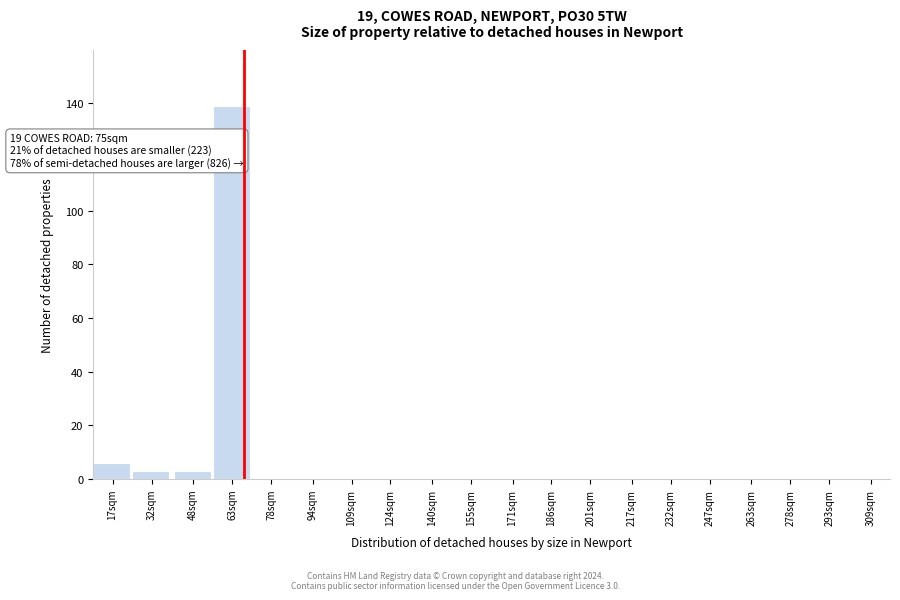

Reading left to right, transcribe all the data shown in this chart.

17sqm=6	32sqm=3	48sqm=3	63sqm=139	78sqm=0	94sqm=0	109sqm=0	124sqm=0	140sqm=0	155sqm=0	171sqm=0	186sqm=0	201sqm=0	217sqm=0	232sqm=0	247sqm=0	263sqm=0	278sqm=0	293sqm=0	309sqm=0